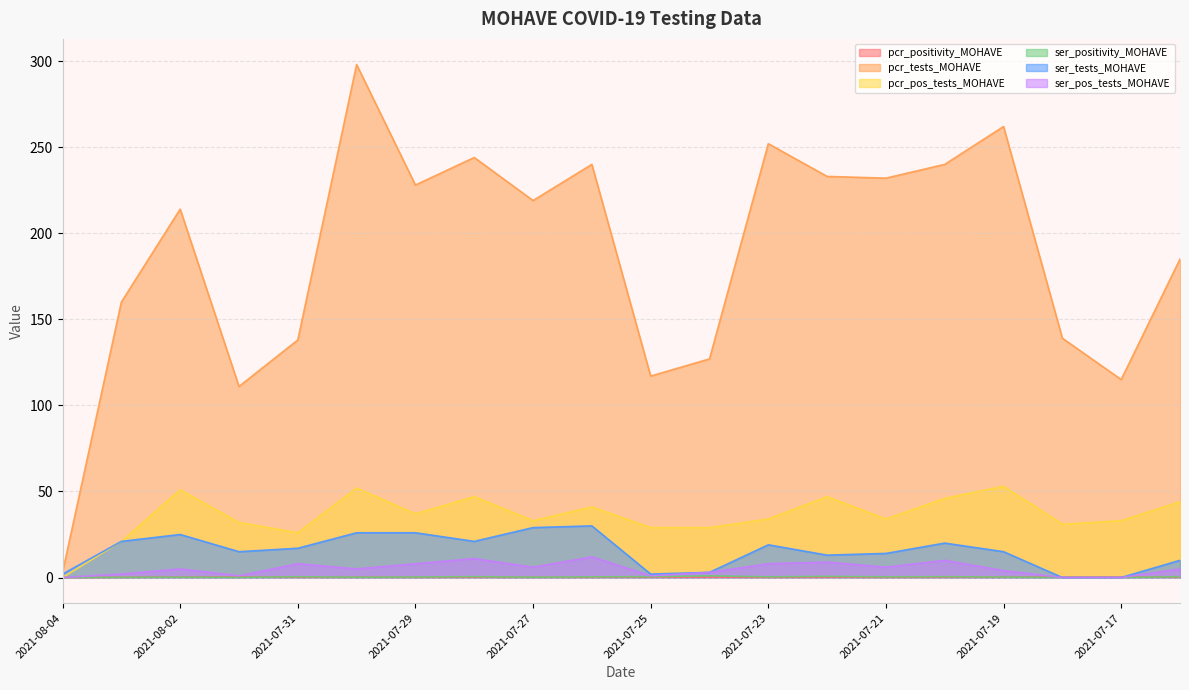

At which category is the sum across all series the highest?

2021-07-30